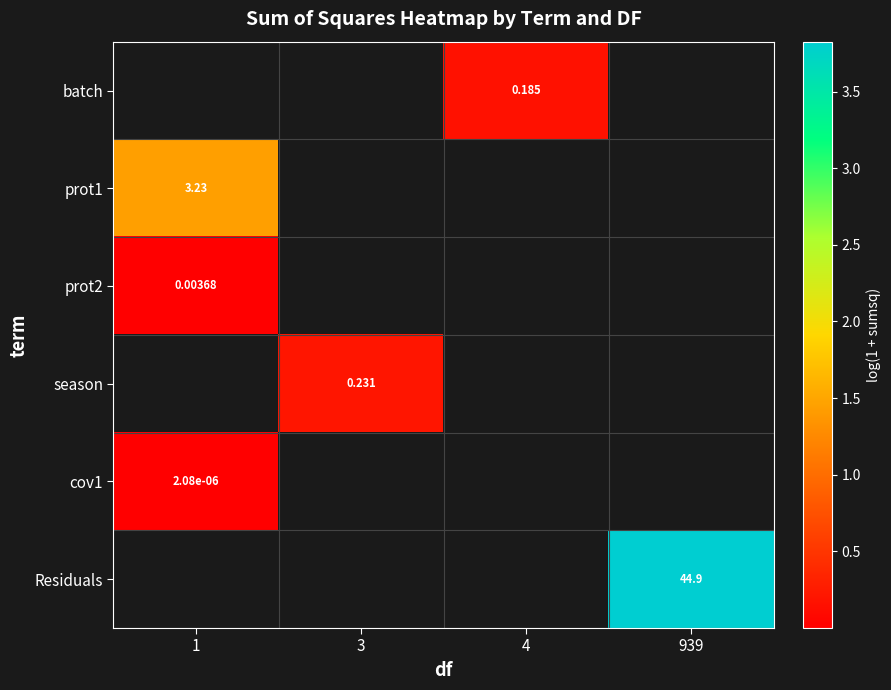

Which category has the highest value in the cov1 series?

1